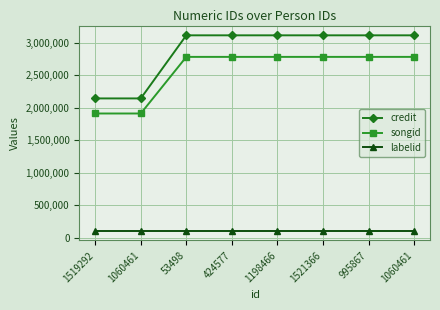

Between 995867 and 1060461, which is larger?

995867